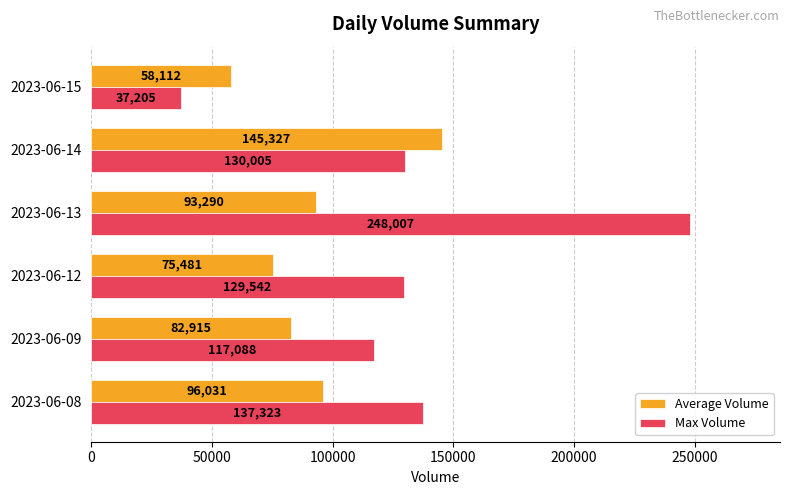

Count the number of data series in this chart.

2